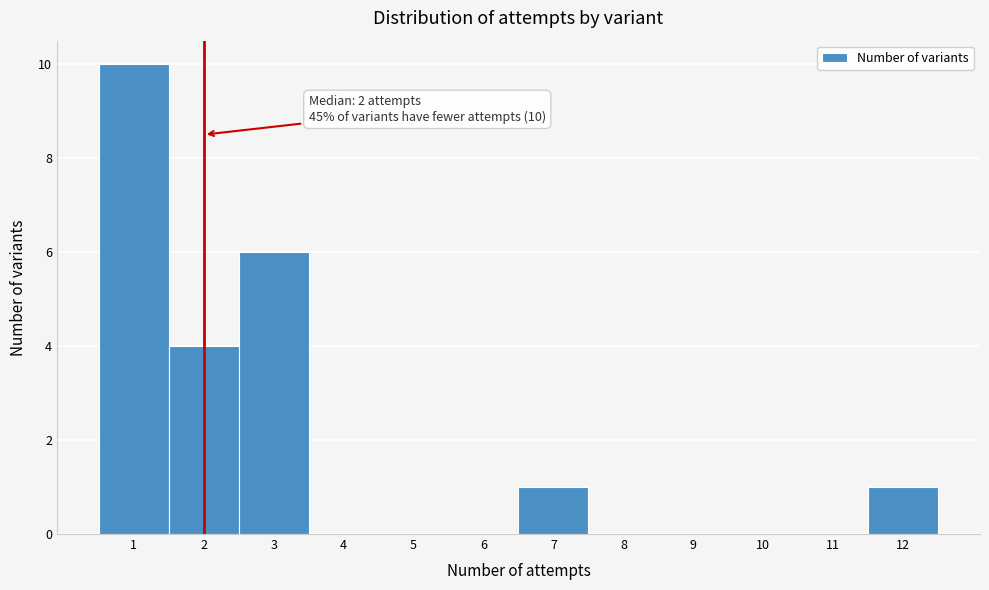

Over which range of the x-axis is the bar tallest?

0.5 to 1.5